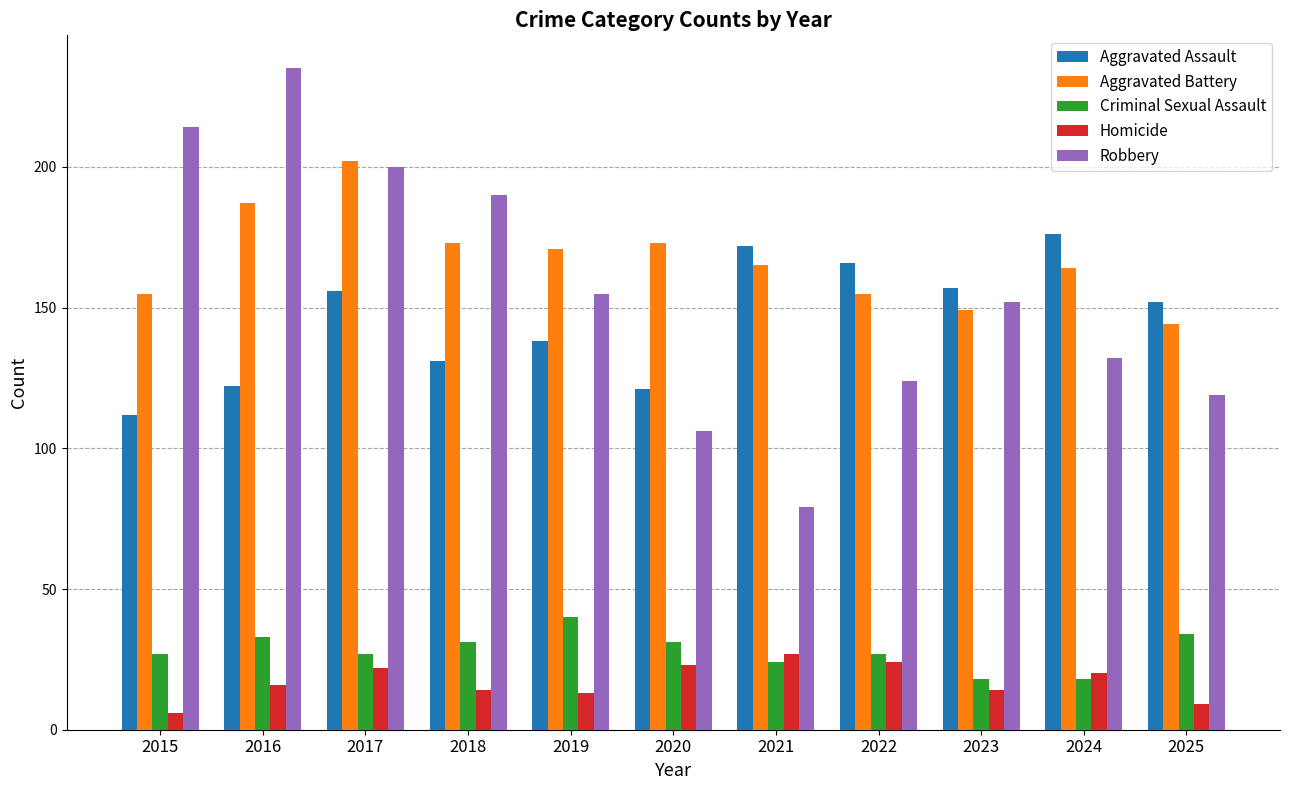

Reading left to right, extract all data points from this chart.

Aggravated Assault: 2015=112	2016=122	2017=156	2018=131	2019=138	2020=121	2021=172	2022=166	2023=157	2024=176	2025=152
Aggravated Battery: 2015=155	2016=187	2017=202	2018=173	2019=171	2020=173	2021=165	2022=155	2023=149	2024=164	2025=144
Criminal Sexual Assault: 2015=27	2016=33	2017=27	2018=31	2019=40	2020=31	2021=24	2022=27	2023=18	2024=18	2025=34
Homicide: 2015=6	2016=16	2017=22	2018=14	2019=13	2020=23	2021=27	2022=24	2023=14	2024=20	2025=9
Robbery: 2015=214	2016=235	2017=200	2018=190	2019=155	2020=106	2021=79	2022=124	2023=152	2024=132	2025=119